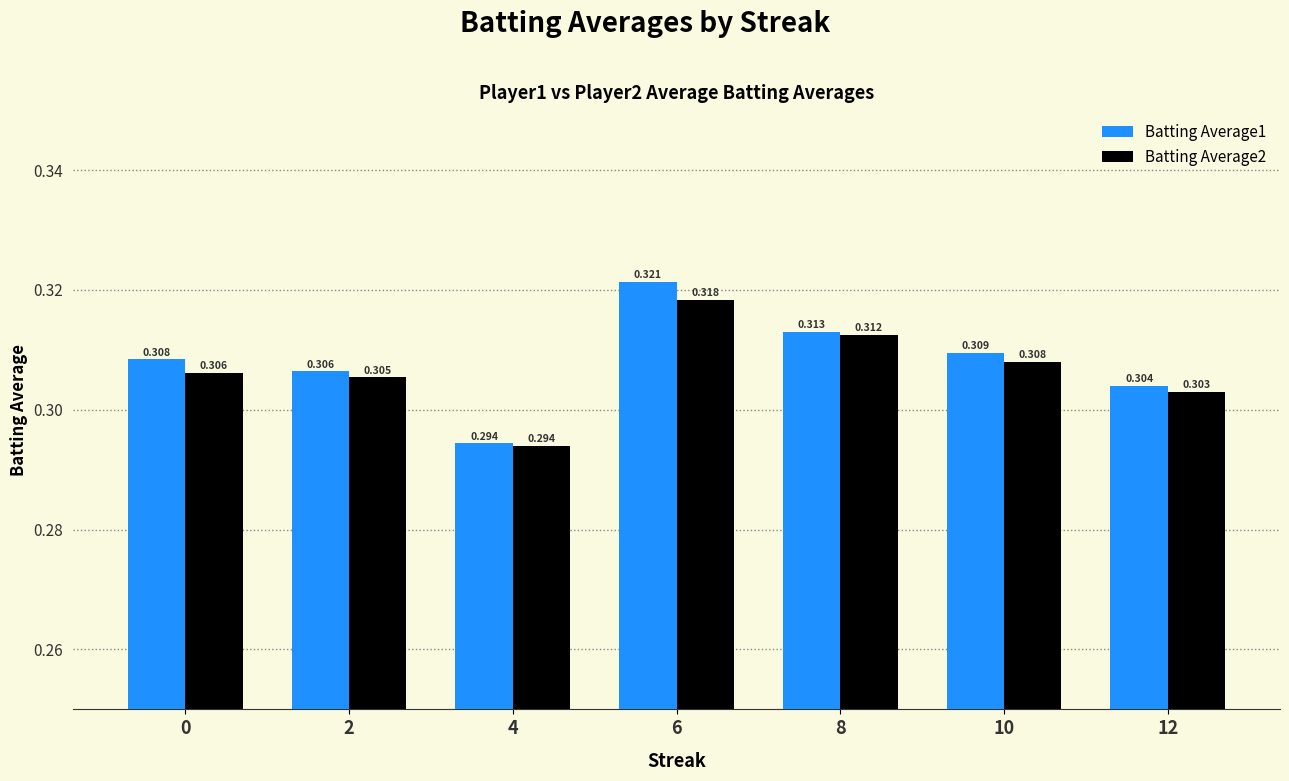

What is the highest value of the Batting Average1 series?

0.3